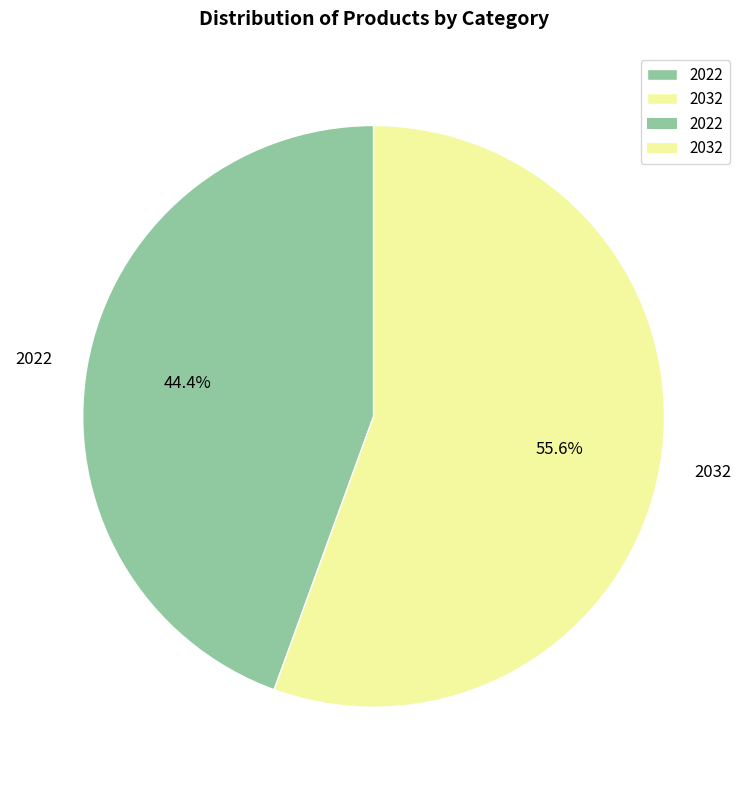

Do 2032 and 2022 together represent more than half of the pie?

Yes